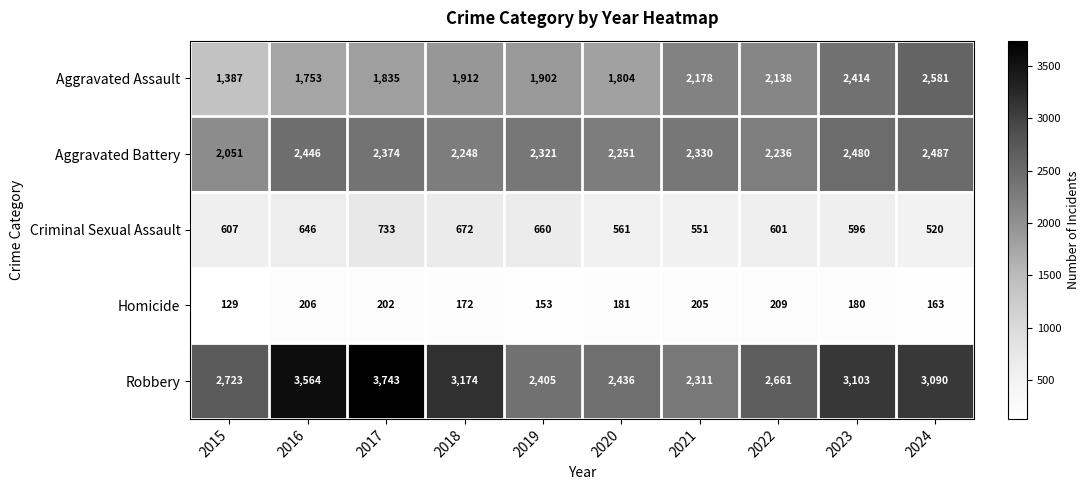

What is the difference between the Criminal Sexual Assault values at 2022 and 2020?

40